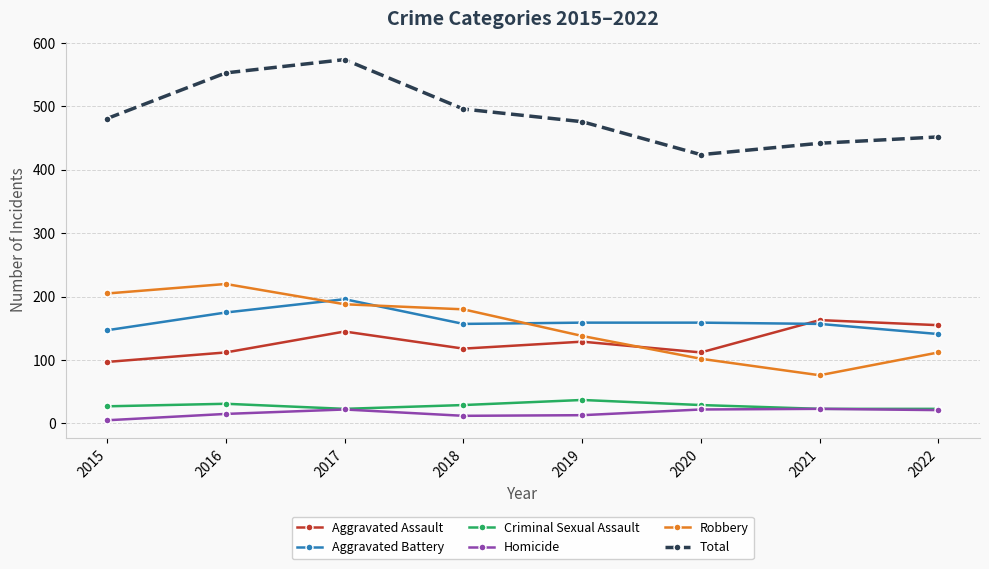

True or false: Total and Aggravated Battery cross at least once.

False